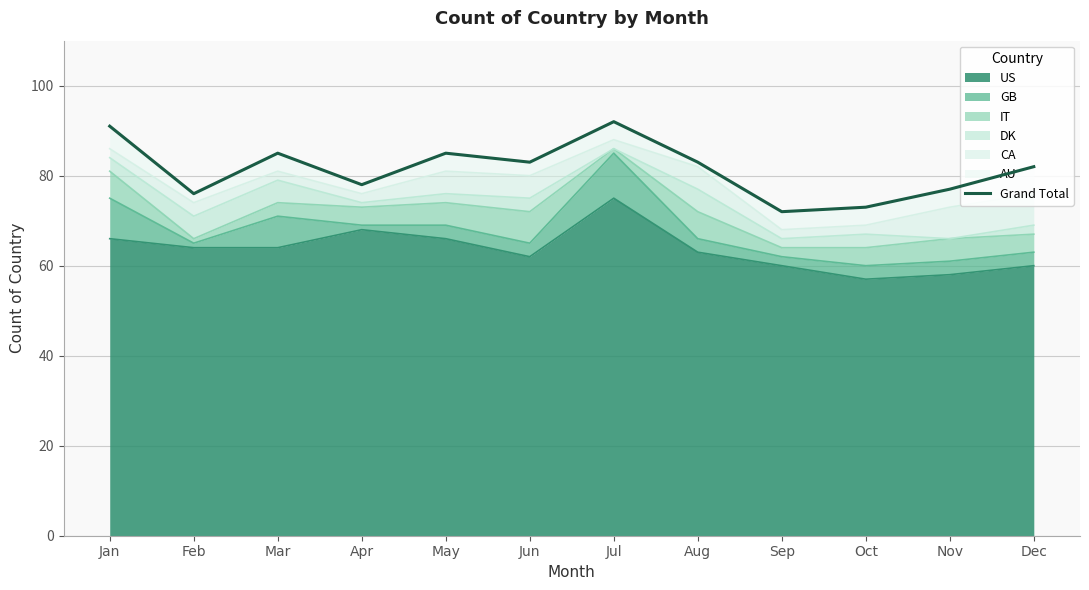

What is the sum of the values at Jun and Dec?

165